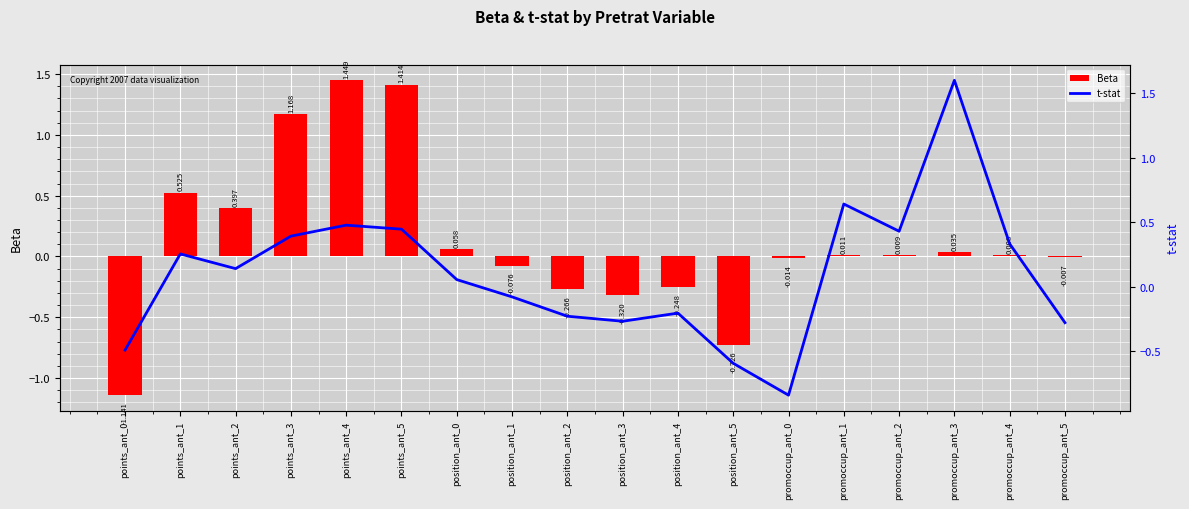

Is it true that Beta equals -0.3 at position_ant_3?

True